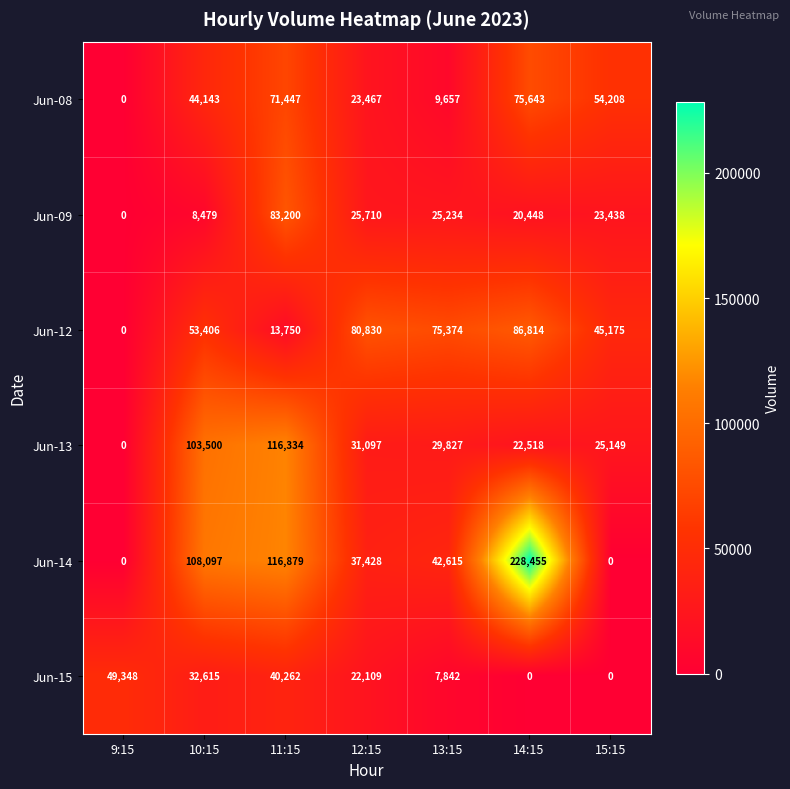

Which series has the widest spread of values?

Jun-14